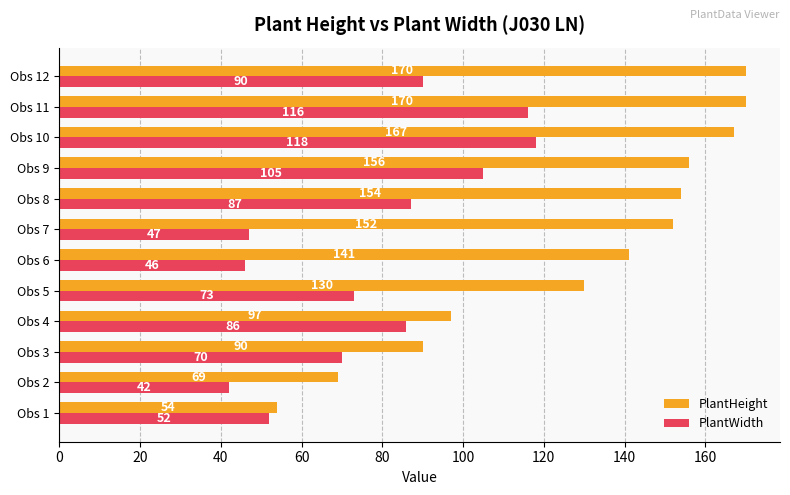

The value of PlantWidth at Obs 2 is 42. True or false?

True